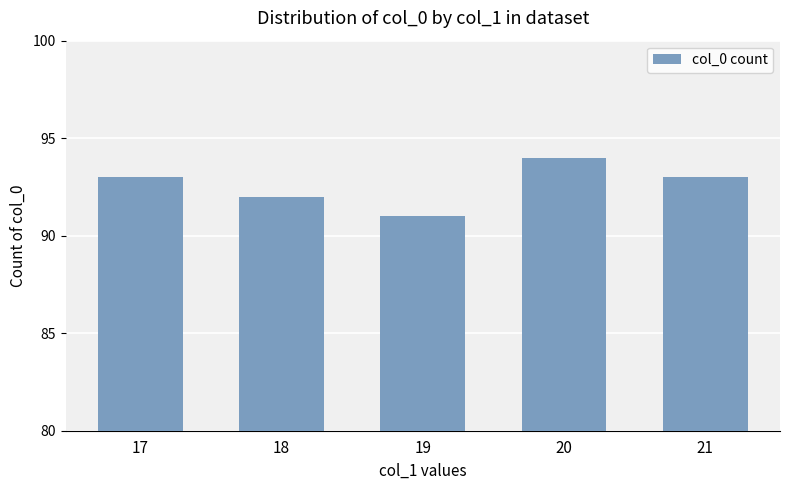

At which label is the value closest to 92?

18